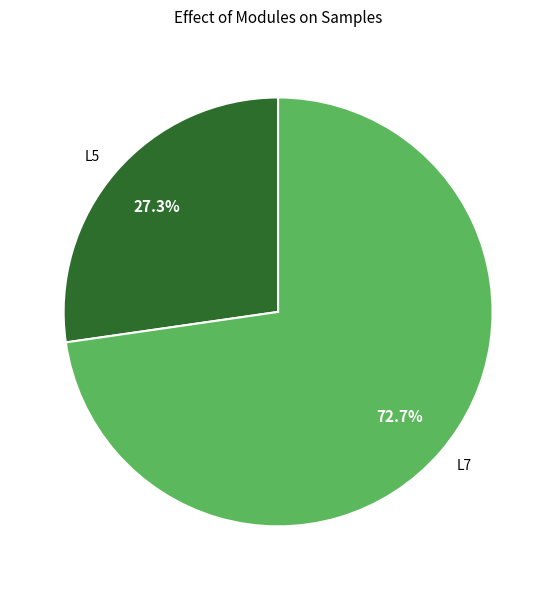

Rank the categories by value from highest to lowest.

L7, L5